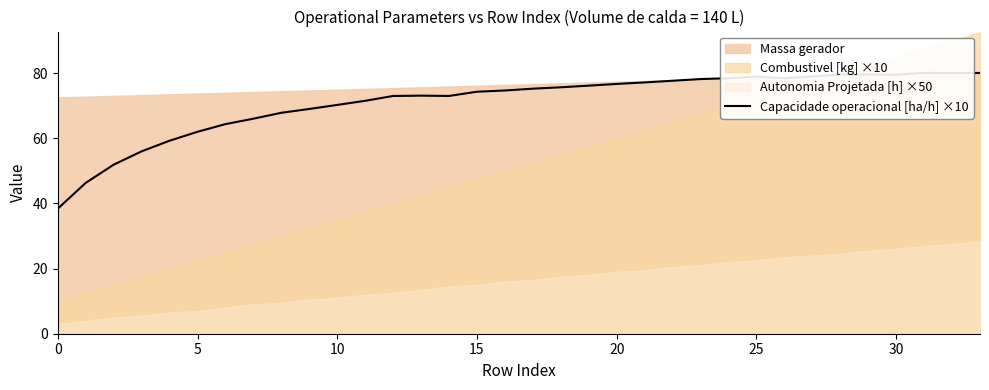

Approximately how many times larger is the value at 27 compared to 0?

2.1